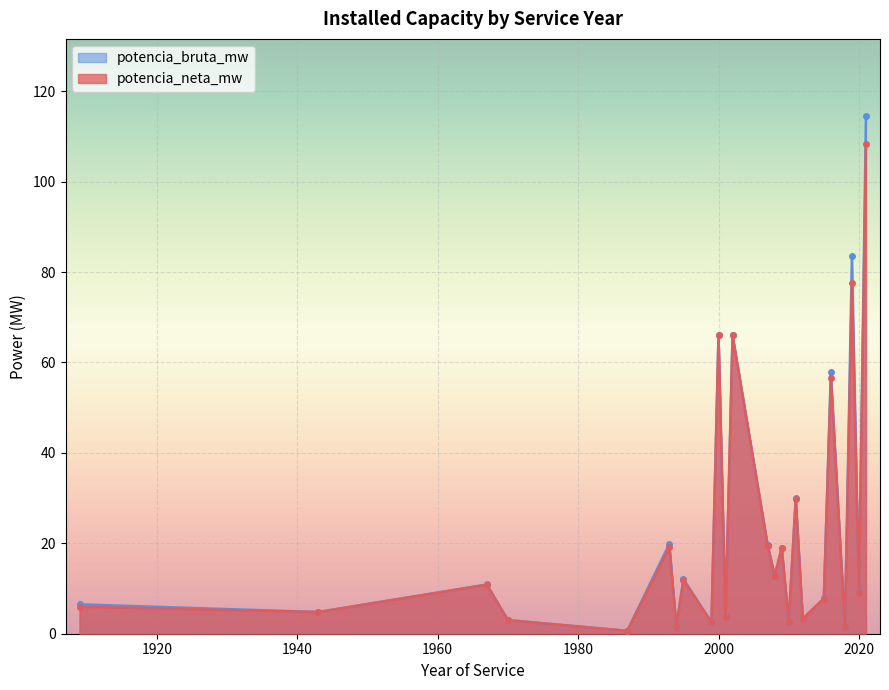

What are all the series names shown in the legend?

potencia_bruta_mw, potencia_neta_mw